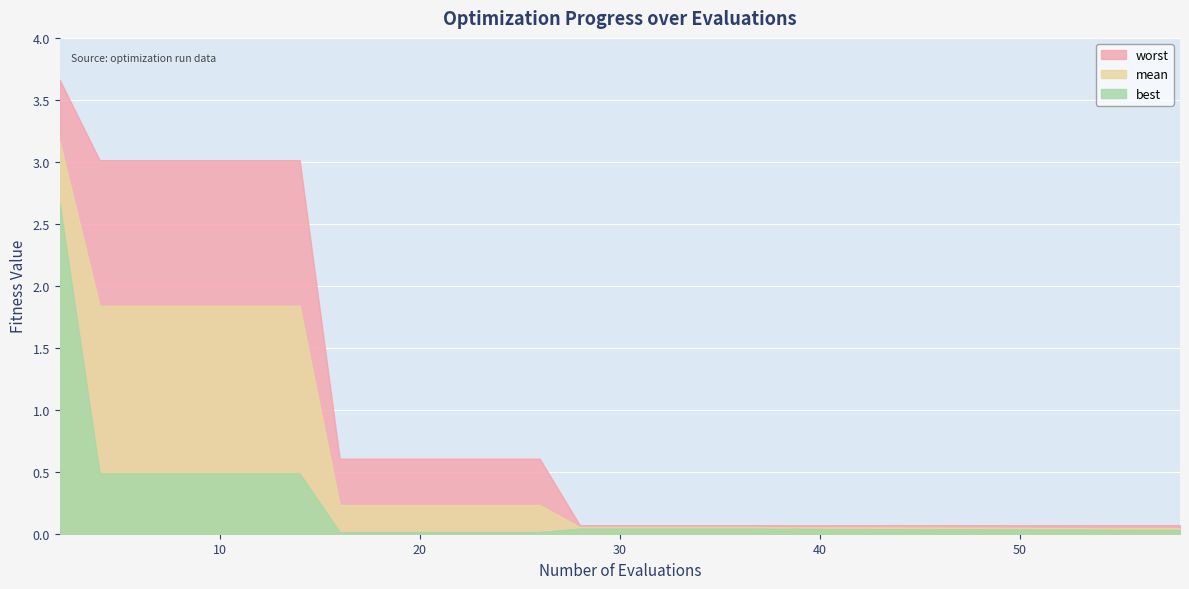

Is it true that best equals 0.0 at 22?

False